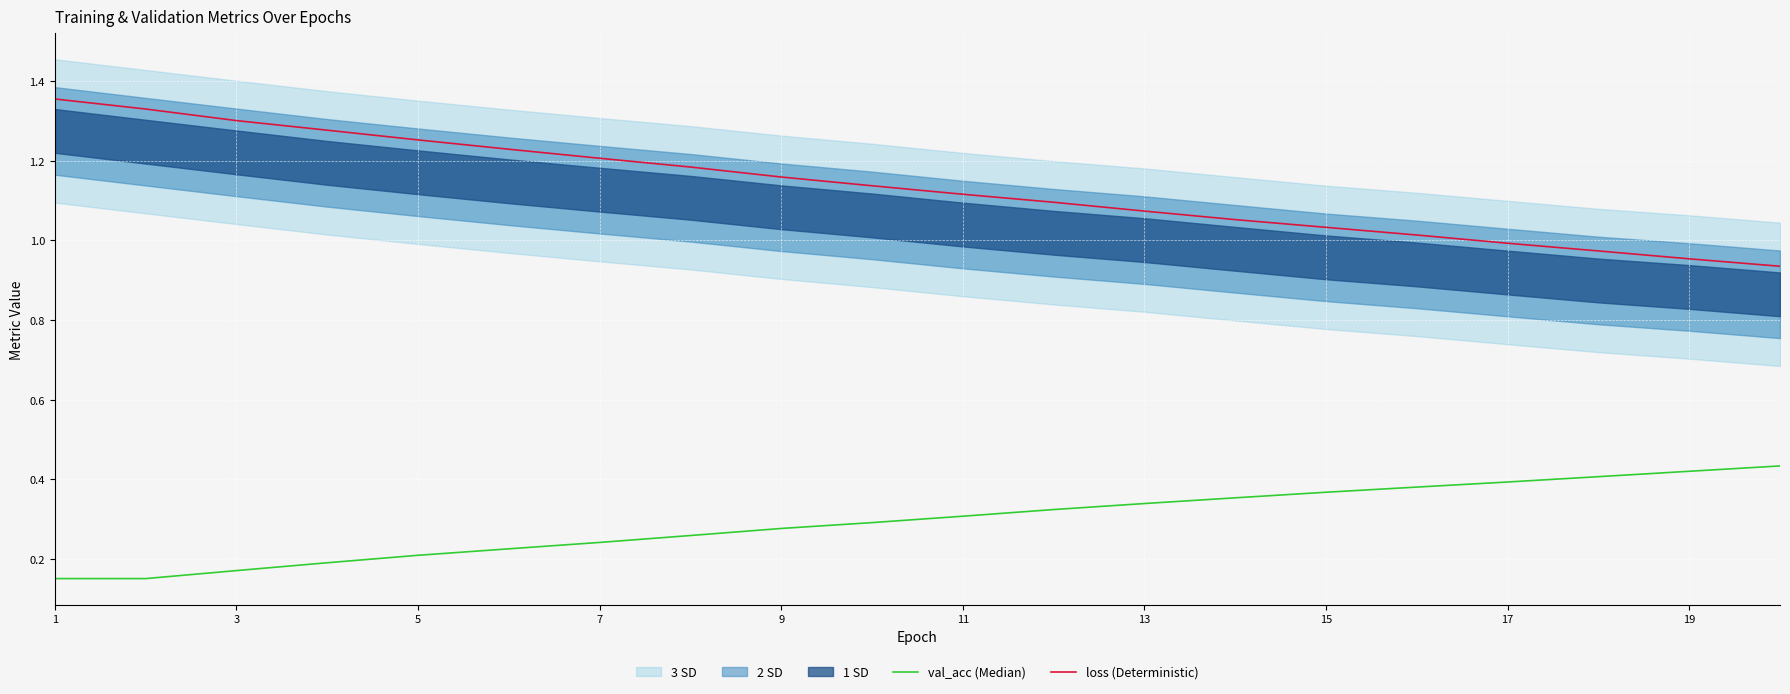

Is this an area chart (filled region under the line)?

No